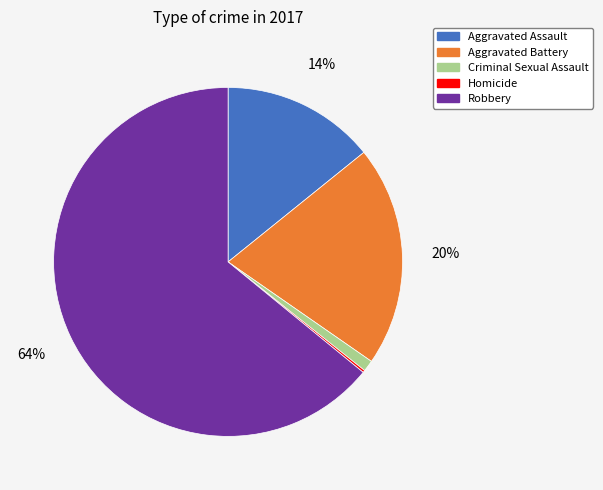

Which category has the biggest portion of the pie?

Robbery